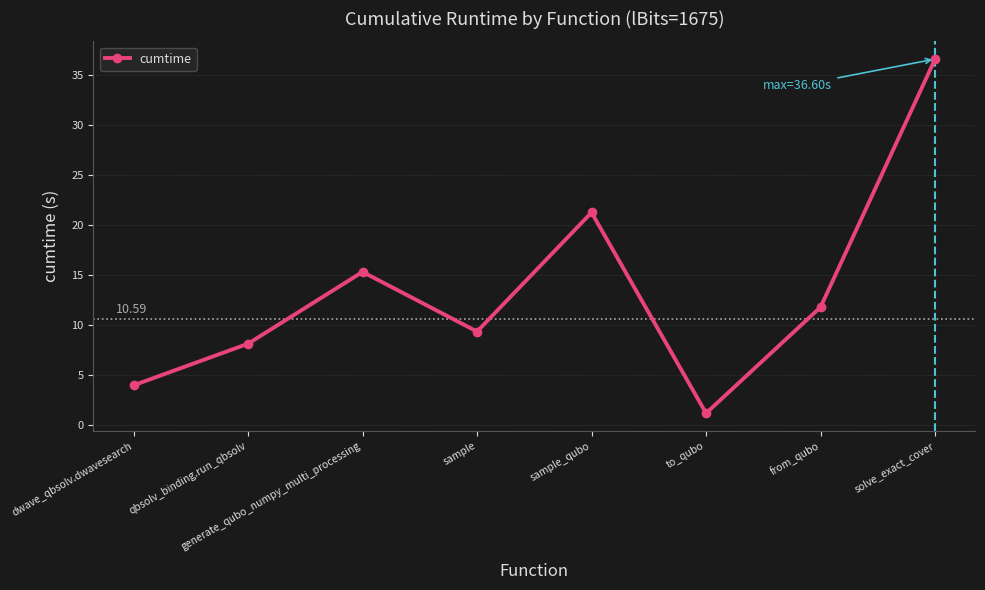

How many points are higher than both their immediate neighbors (excluding endpoints)?

2